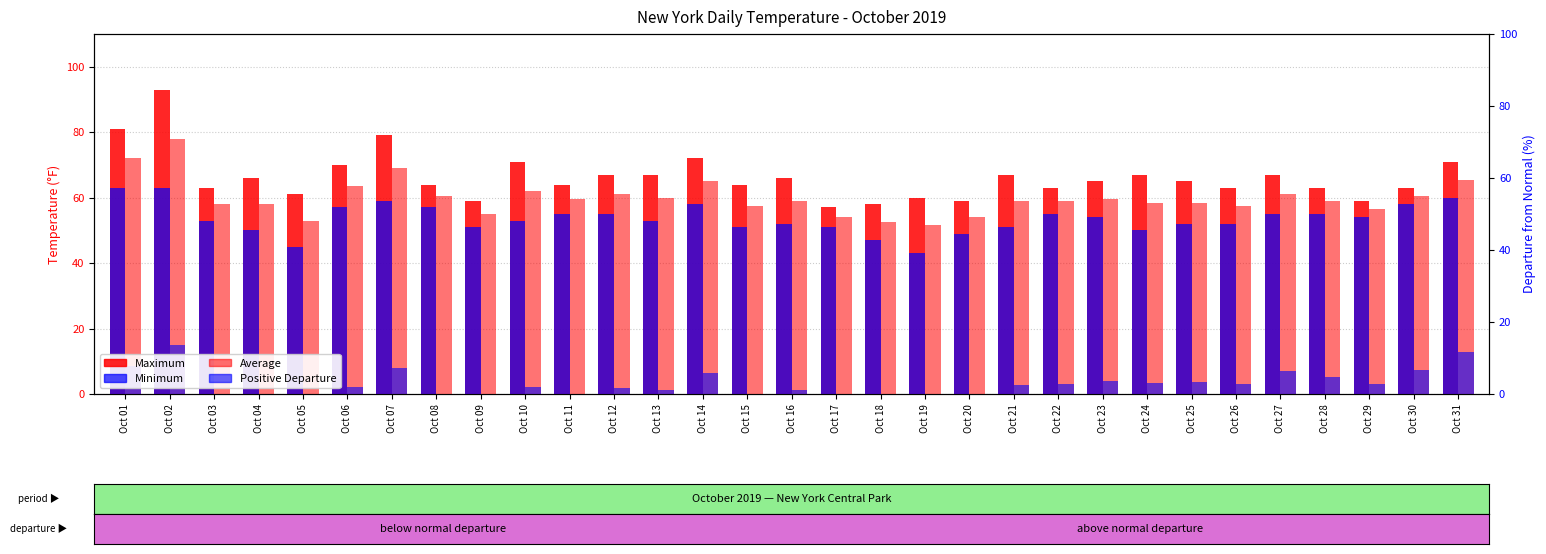

Rank the series by their maximum value, from lowest to highest.

Positive Departure, Minimum, Average, Maximum